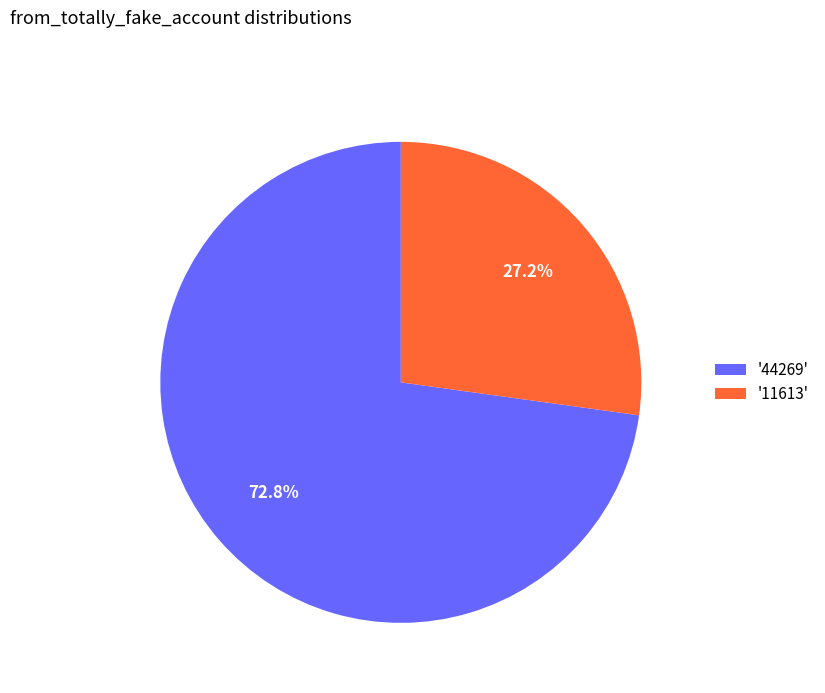

How many slices are in this pie chart?

2